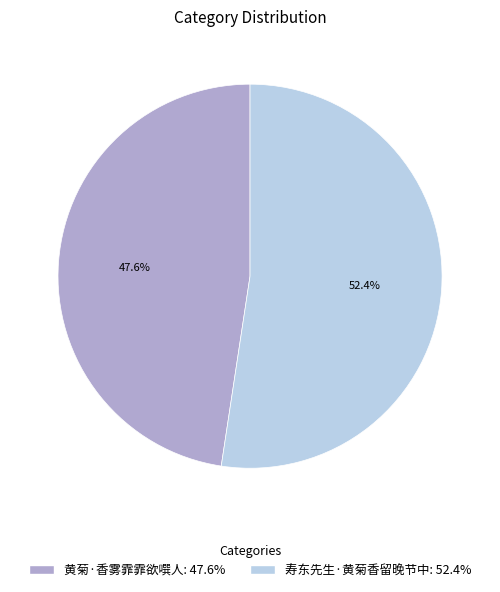

To the nearest percent, what is the average slice percentage?

50%